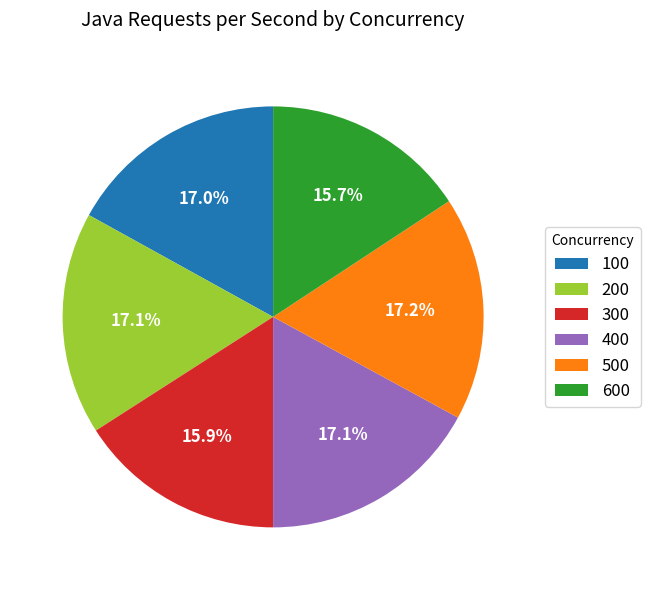

Is there any slice that represents more than half of the pie?

No